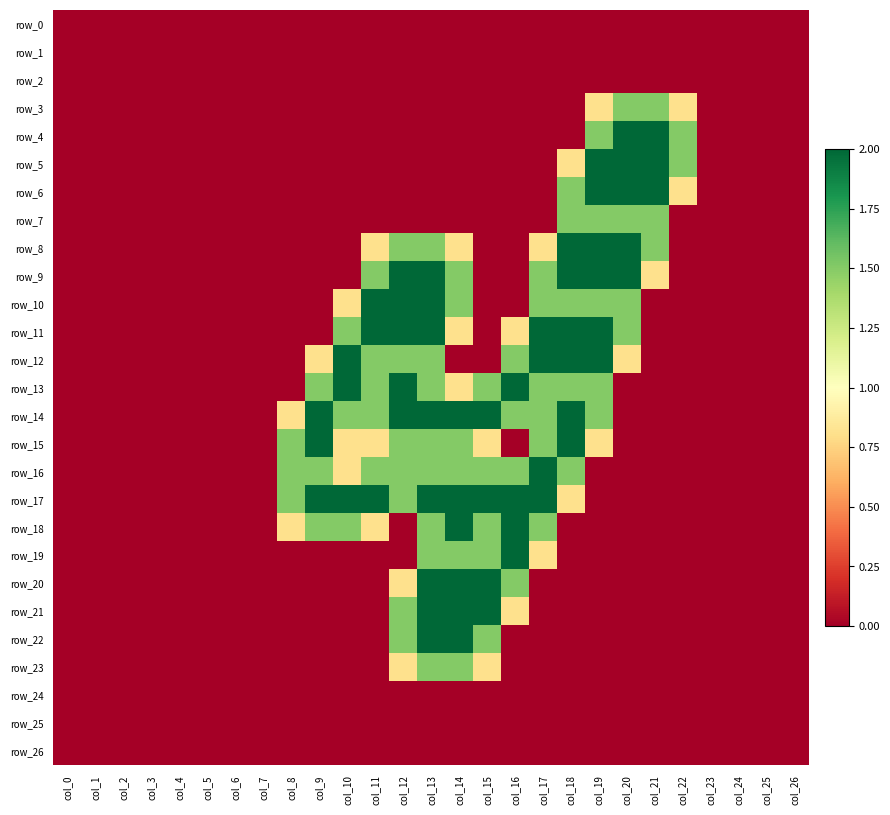

Count the number of data series in this chart.

27